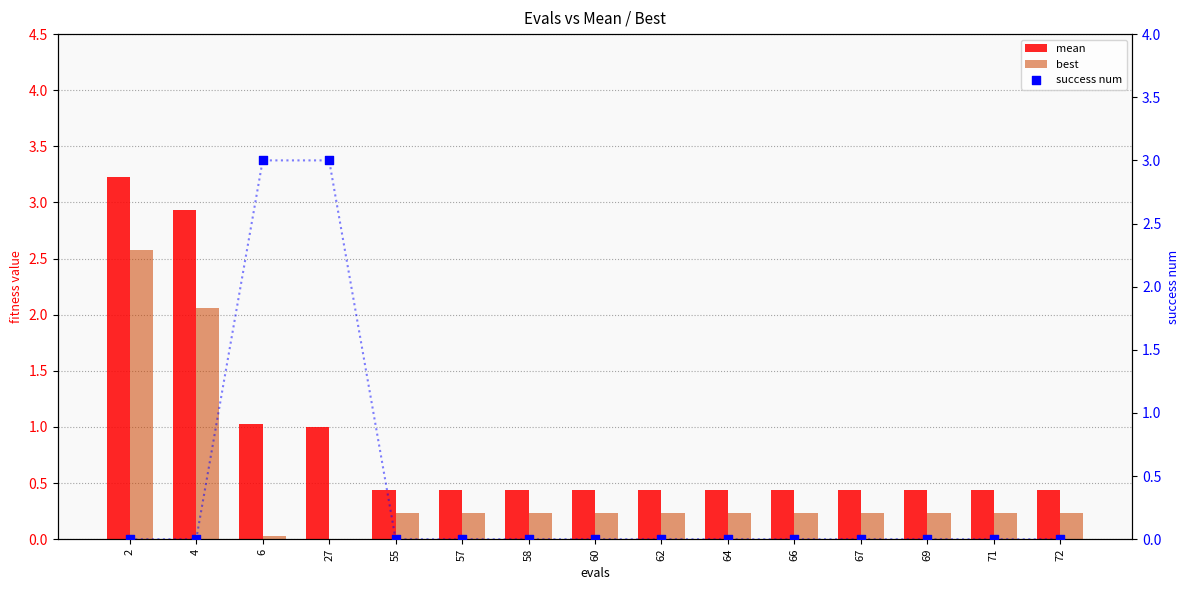

Is the value of success num at 64 greater than the value of best at 62?

No